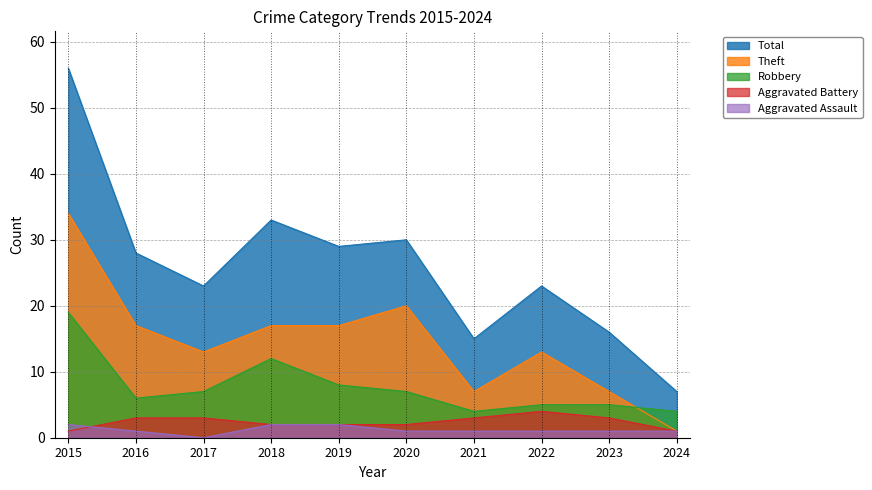

How many lines are shown in the chart?

5